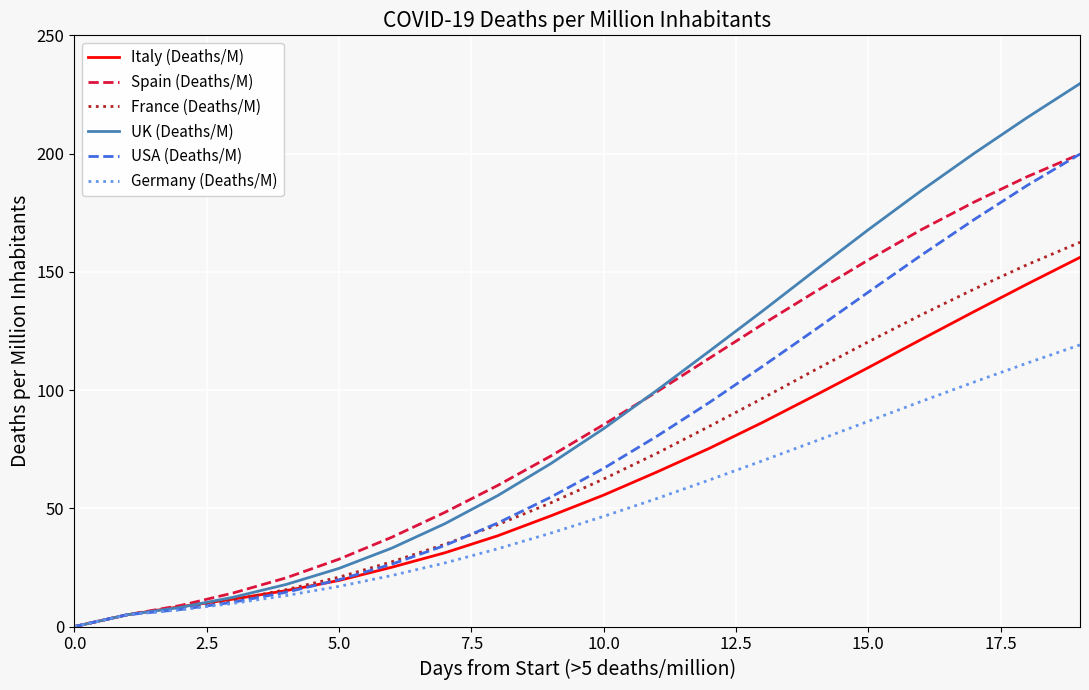

What is the maximum value shown in the chart?

229.6